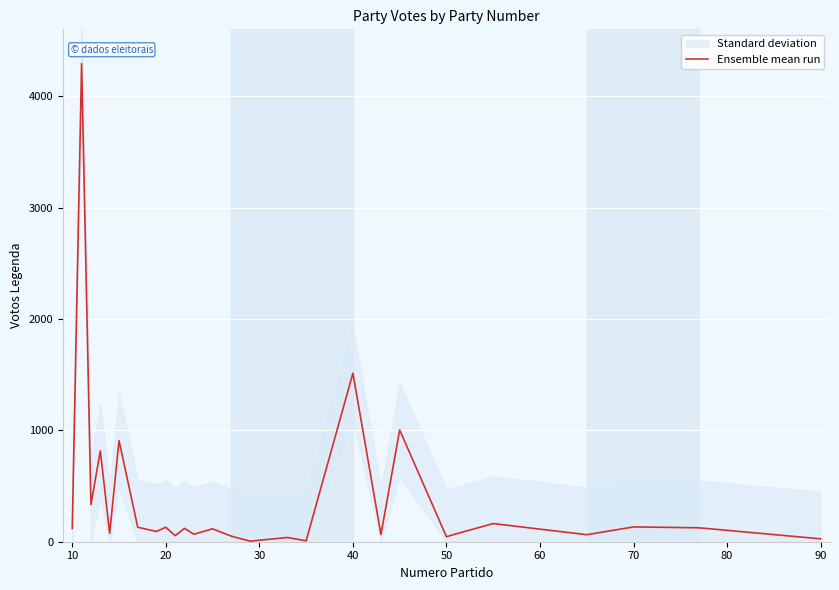

What is the minimum value shown in the chart?

5